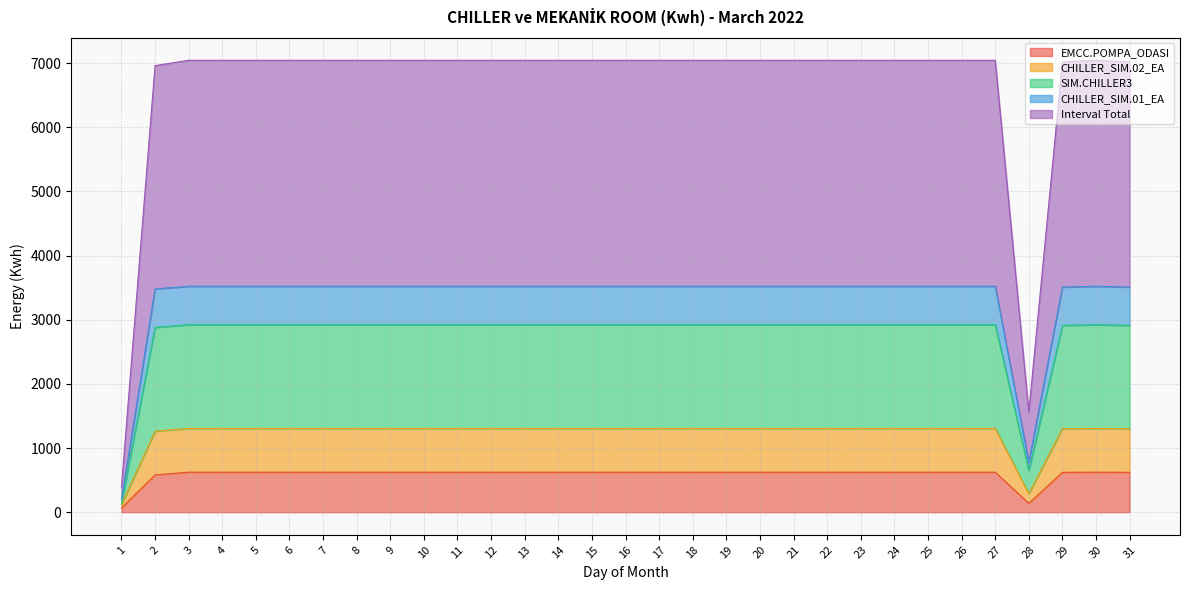

What is the maximum value for EMCC.POMPA_ODASI?

624.0